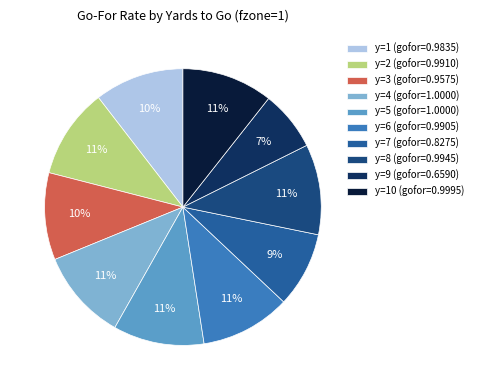

Is it true that y=7 (gofor=0.8275) is 9% of the pie?

True